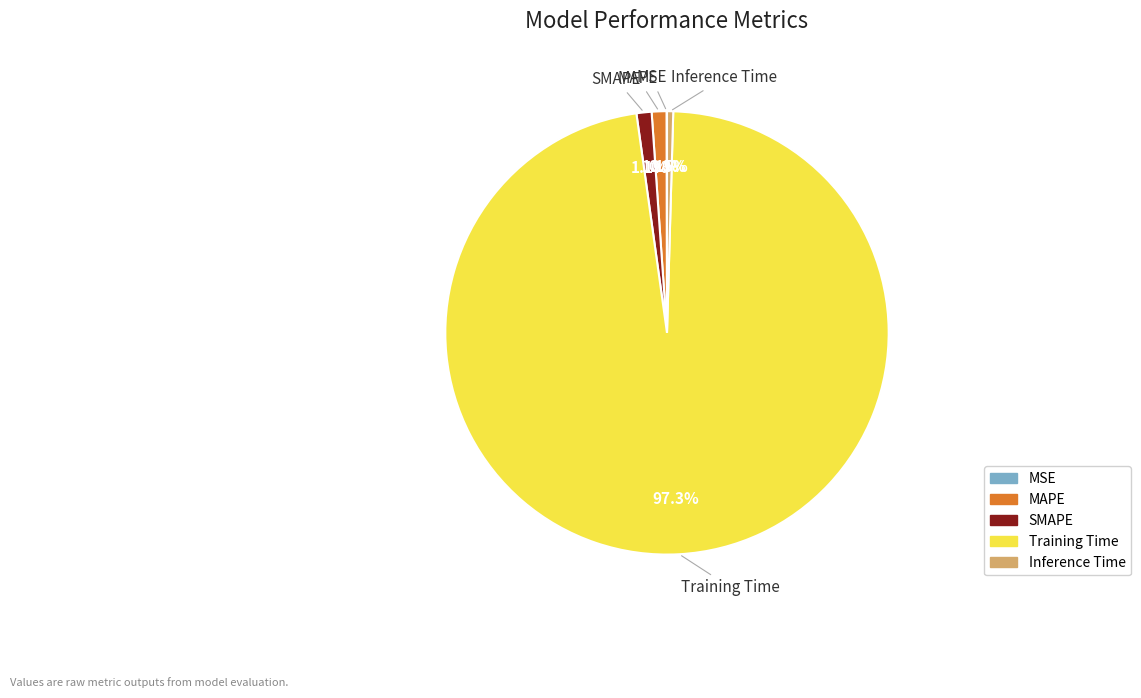

Is there any slice that represents more than half of the pie?

Yes